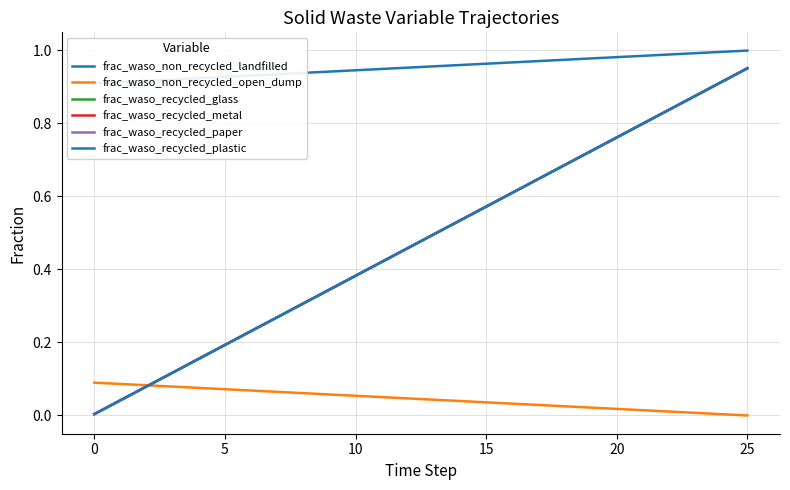

True or false: frac_waso_recycled_glass and frac_waso_non_recycled_open_dump cross at least once.

True